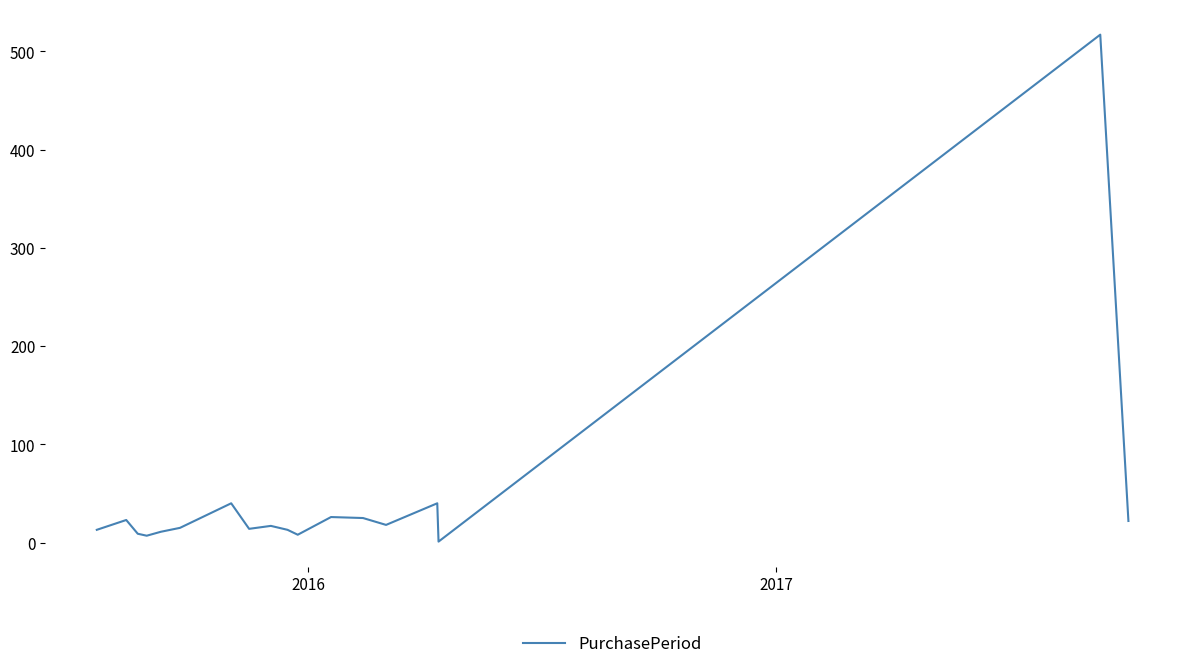

Does the chart display data point markers on the line(s)?

No